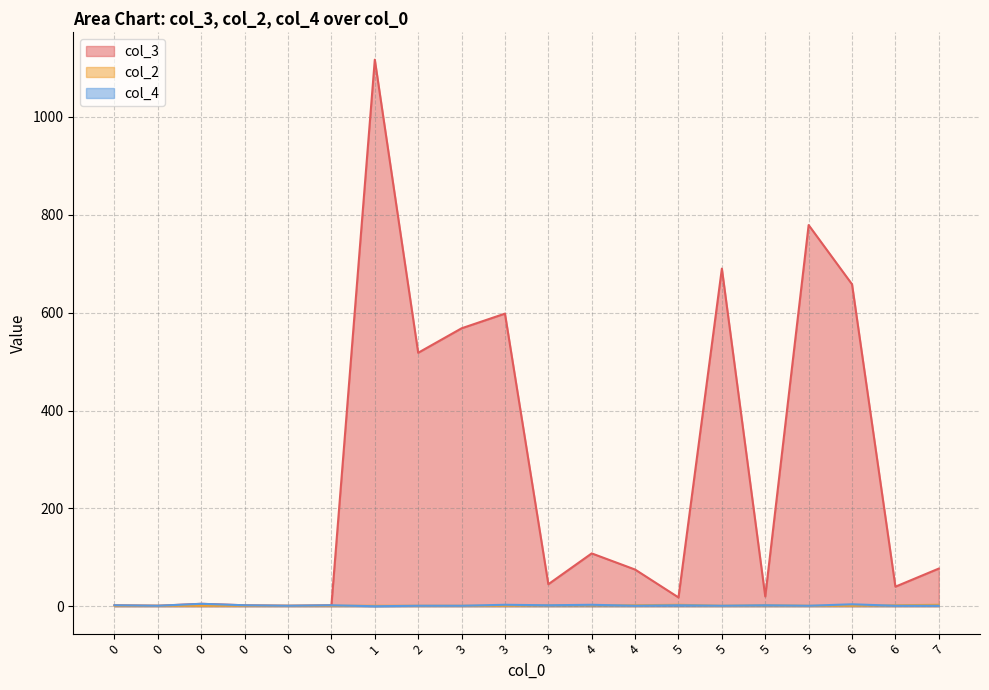

What is the average value of the col_4 series?

2